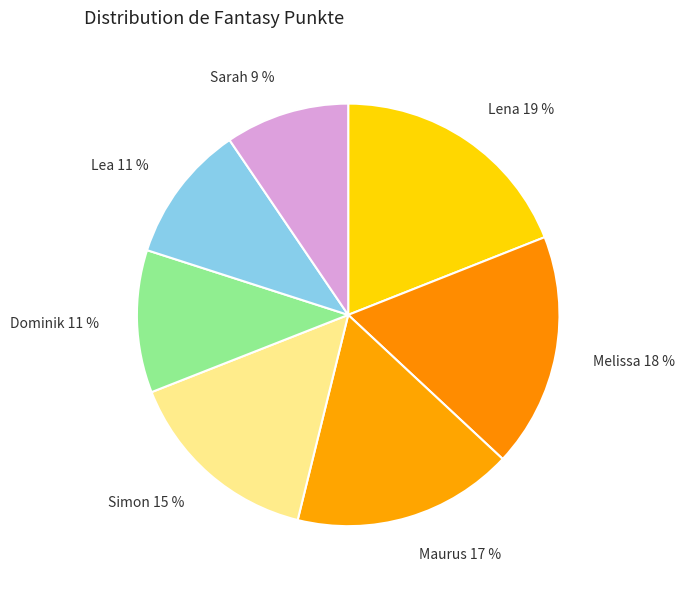

What is the smallest slice in the pie chart?

Sarah